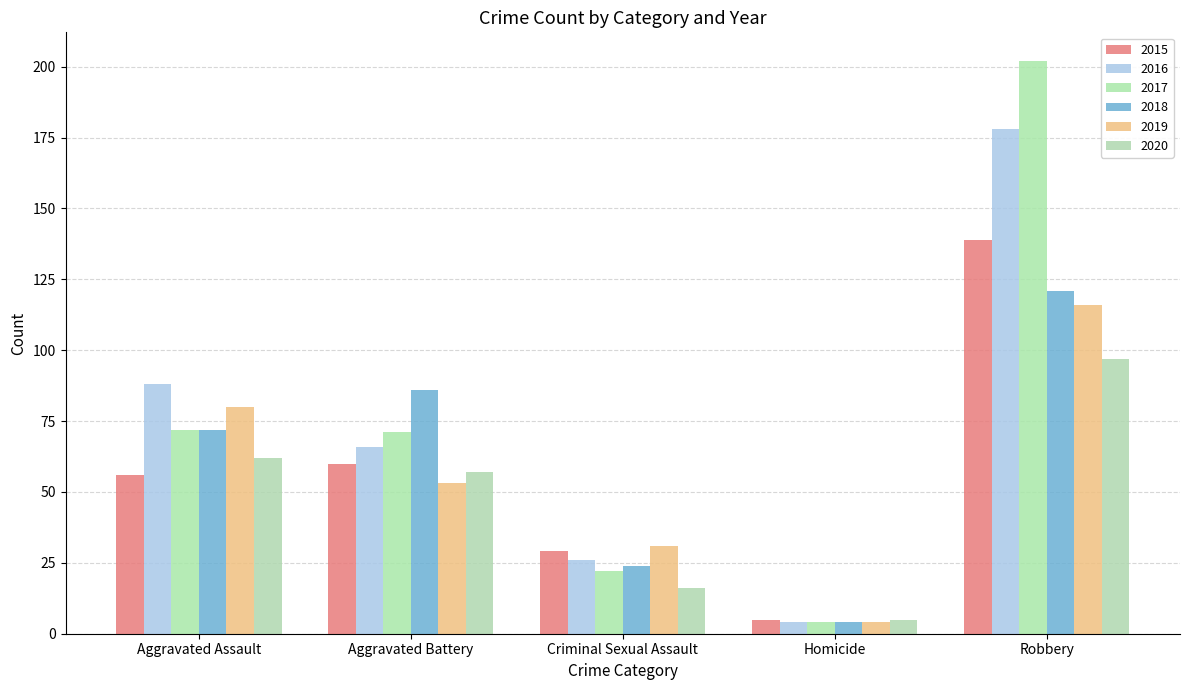

What position from the right is Criminal Sexual Assault?

3